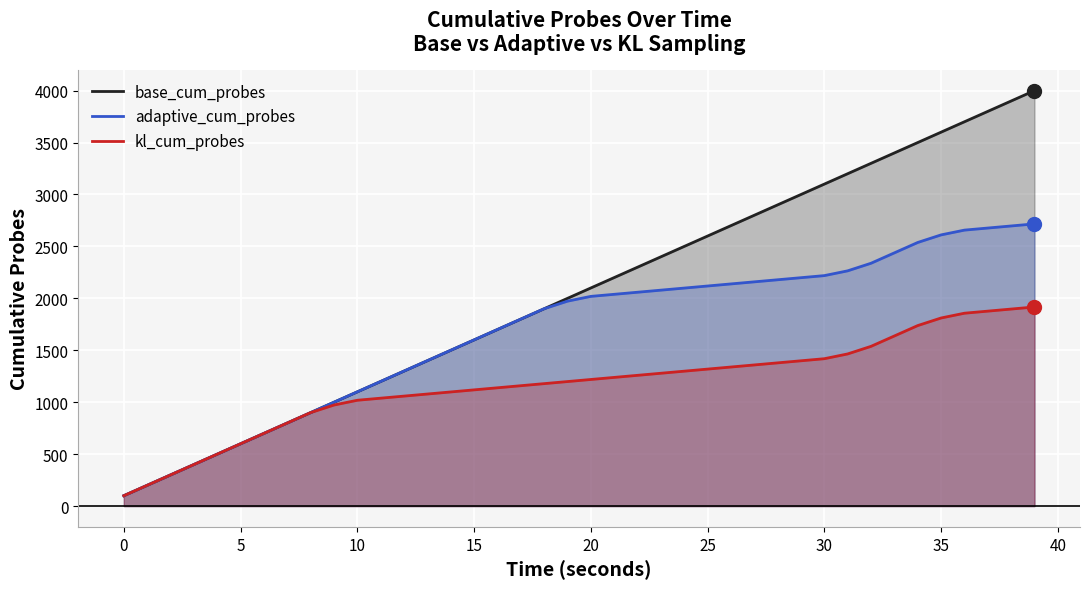

What is the average value of the kl_cum_probes series?

1170